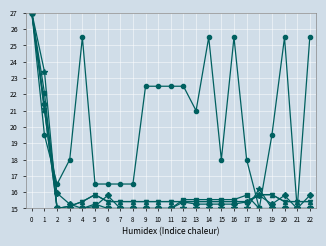

Is this an area chart (filled region under the line)?

No